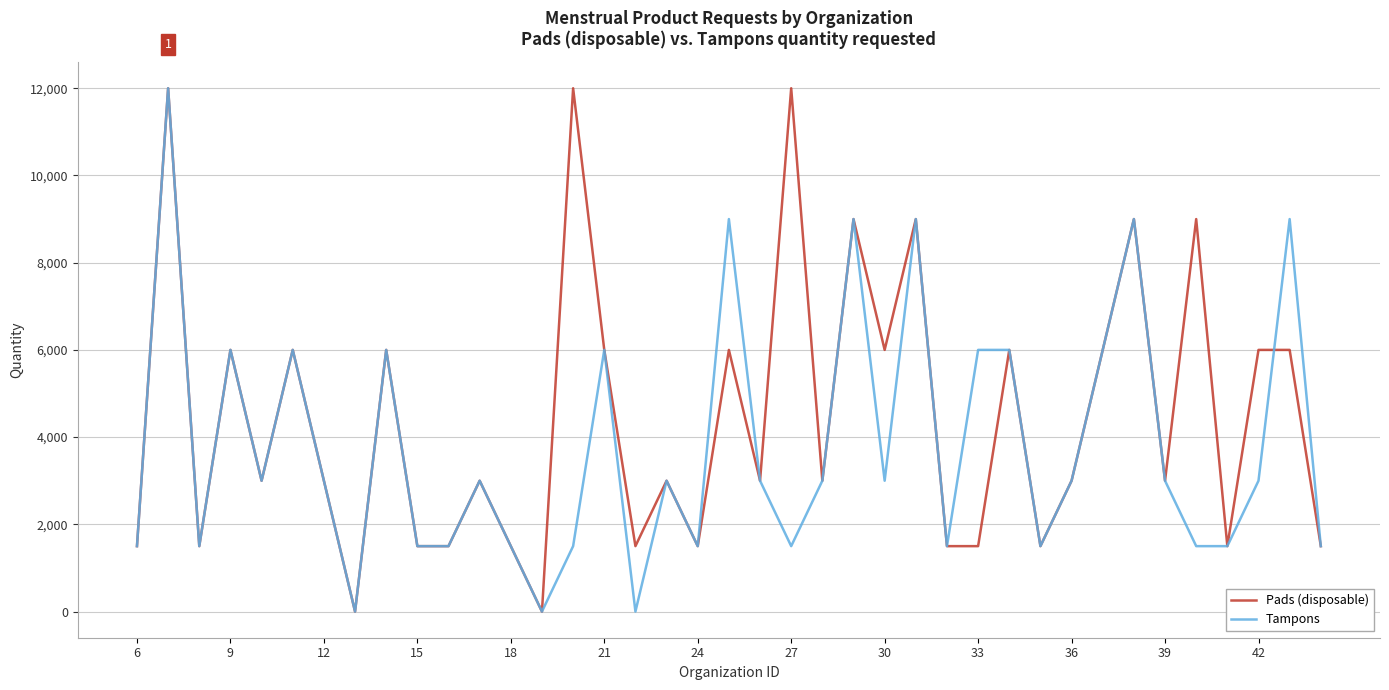

Reading left to right, what are all the values shown in this chart?

Pads (disposable): 1500	12000	1500	6000	3000	6000	3000	0	6000	1500	1500	3000	1500	0	12000	6000	1500	3000	1500	6000	3000	12000	3000	9000	6000	9000	1500	1500	6000	1500	3000	6000	9000	3000	9000	1500	6000	6000	1500
Tampons: 1500	12000	1500	6000	3000	6000	3000	0	6000	1500	1500	3000	1500	0	1500	6000	0	3000	1500	9000	3000	1500	3000	9000	3000	9000	1500	6000	6000	1500	3000	6000	9000	3000	1500	1500	3000	9000	1500